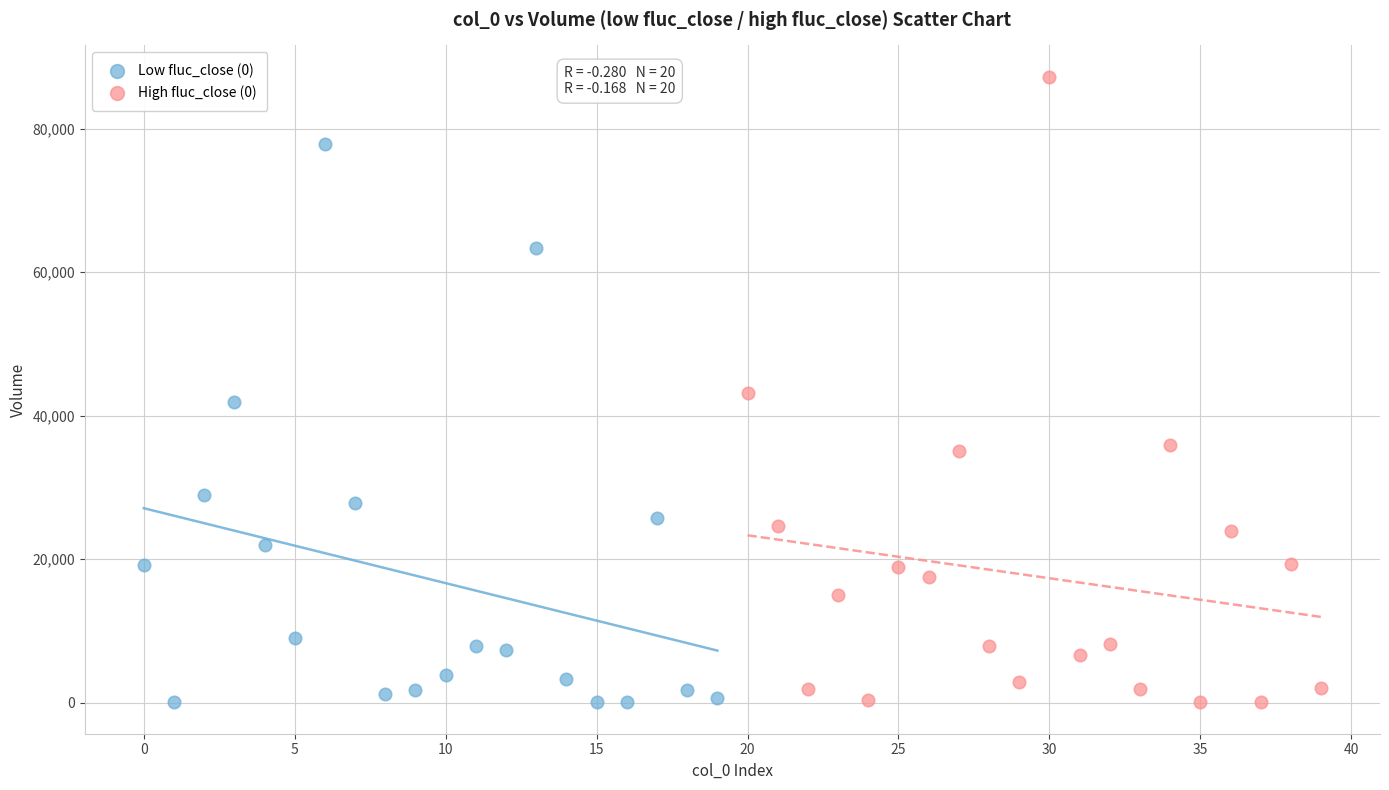

Which series has the widest spread of Y values?

High fluc_close (0)